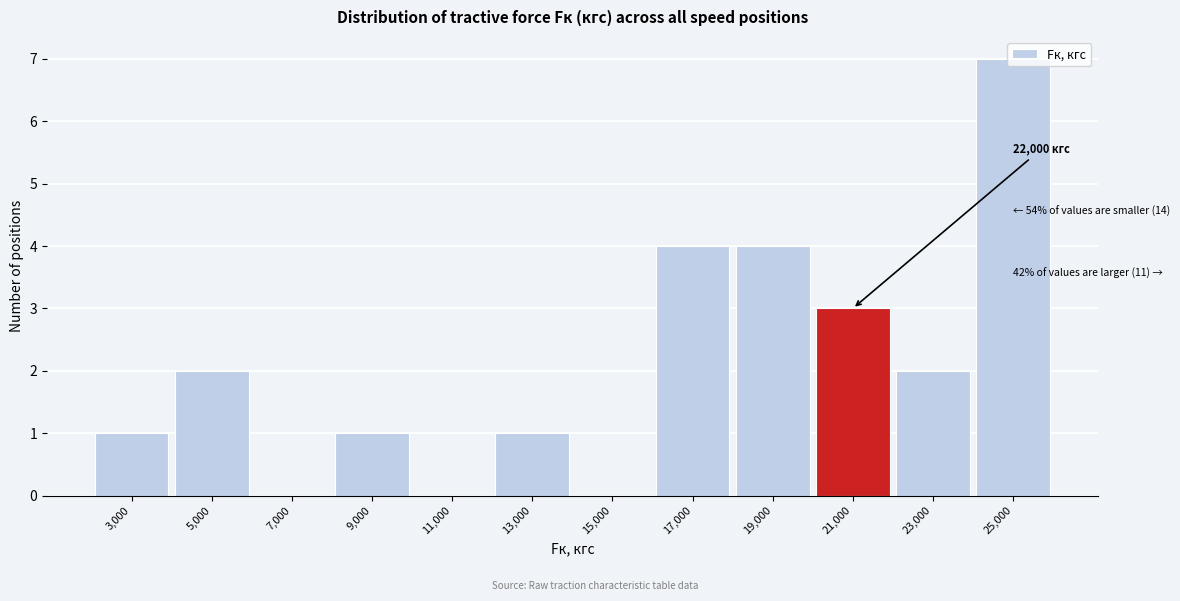

Which category has the highest value across all series?

25,000